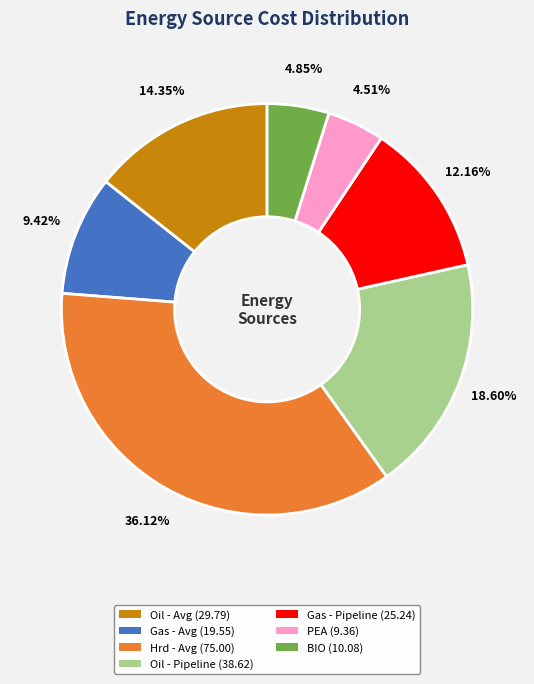

Approximately how many times larger is the value at Oil - Pipeline compared to Hrd - Avg?

0.5